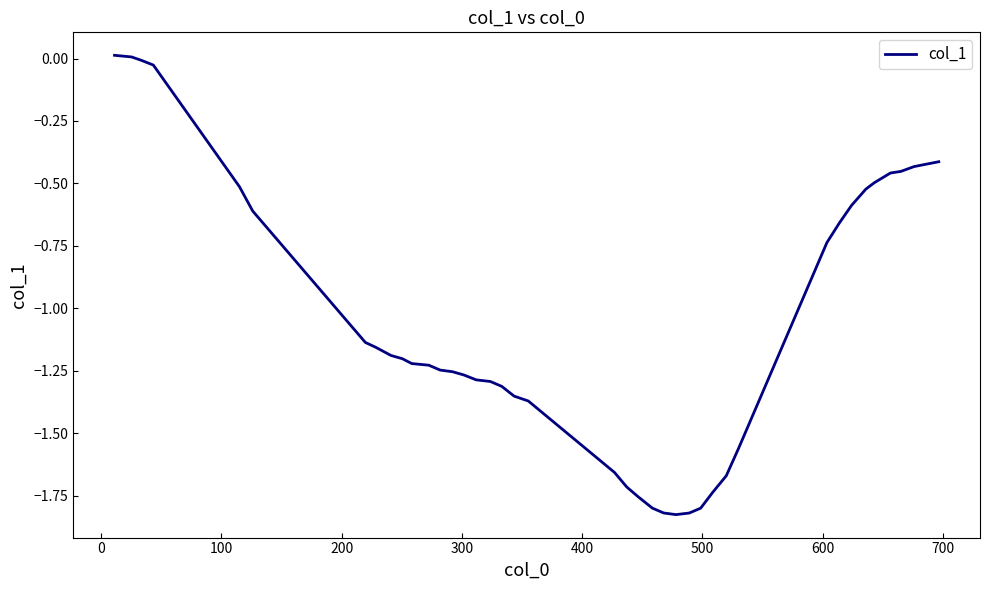

How many lines are shown in the chart?

1